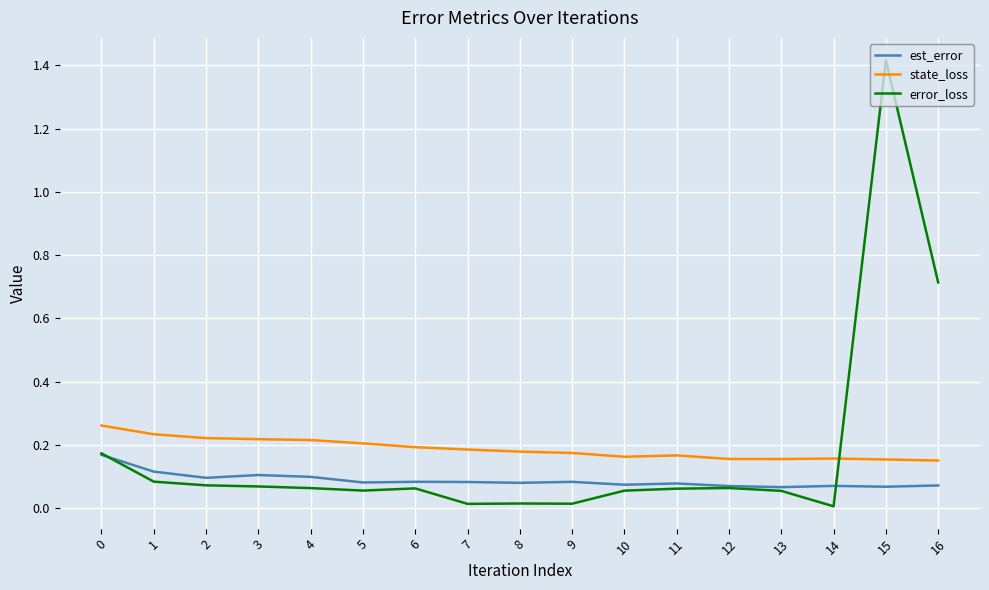

What is the sum of the error_loss values at 8 and 16?

0.7